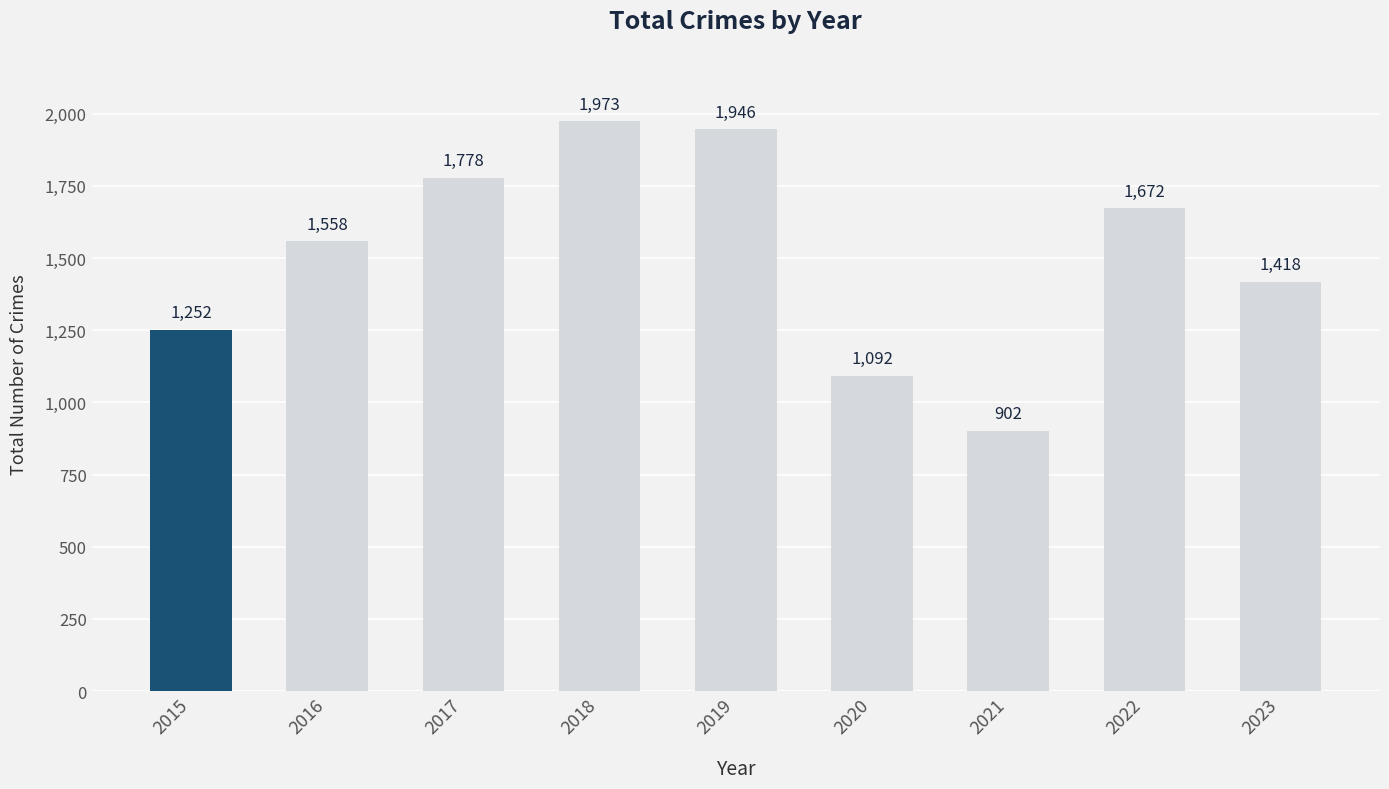

What is the difference between the values at 2023 and 2017?

360